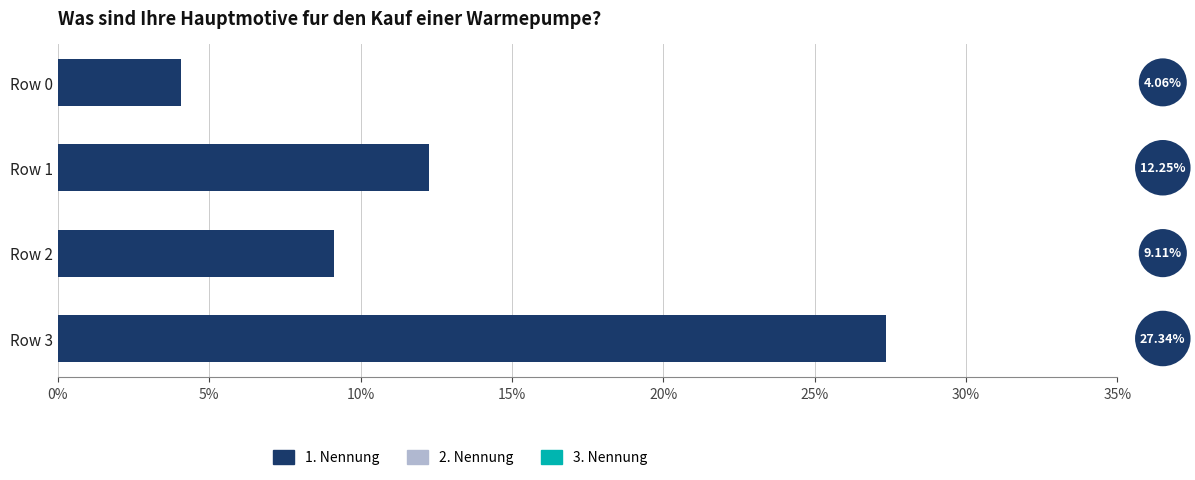

Rank the categories by value from highest to lowest.

Row 3, Row 1, Row 2, Row 0